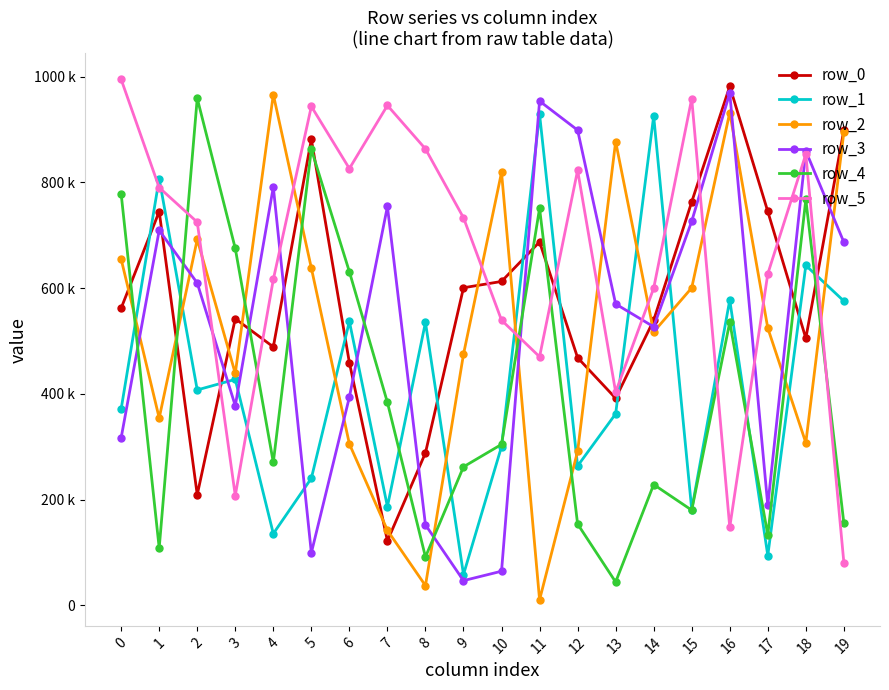

What are all the series names shown in the legend?

row_0, row_1, row_2, row_3, row_4, row_5